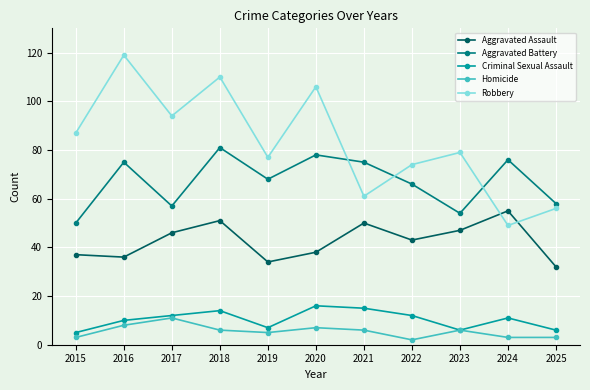

How many values in the Criminal Sexual Assault series are below 11?

5